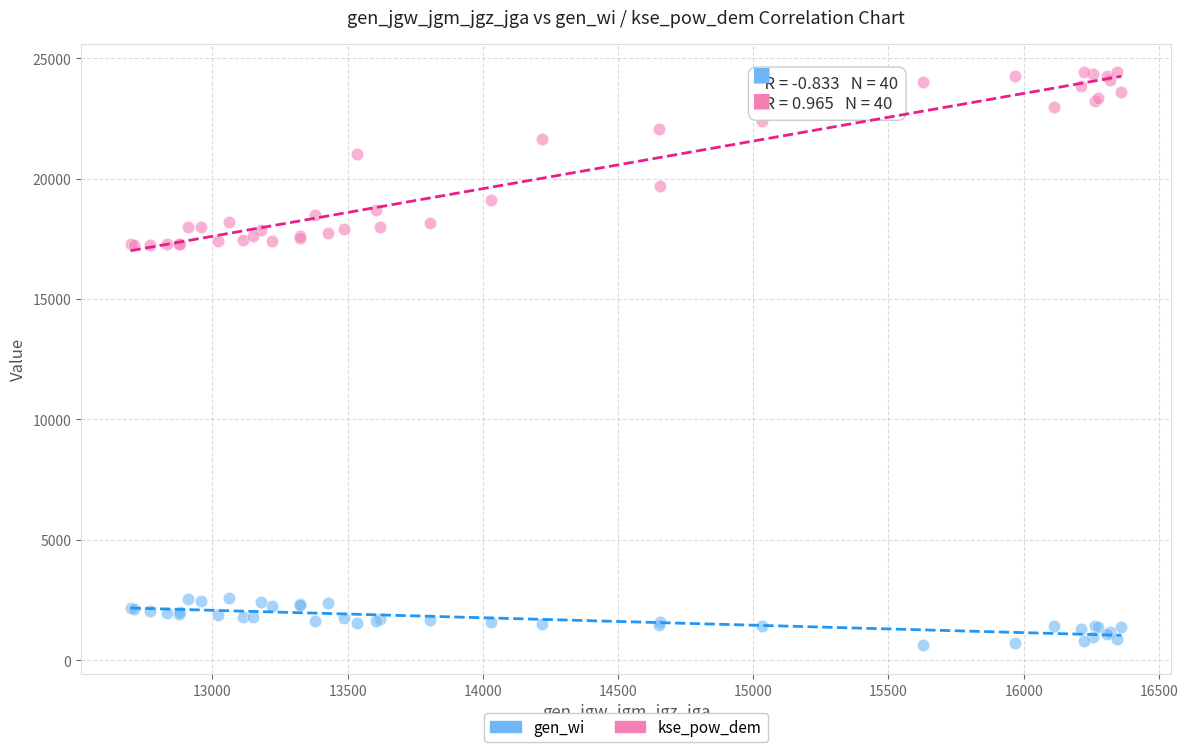

Which series reaches the minimum Y coordinate?

gen_wi